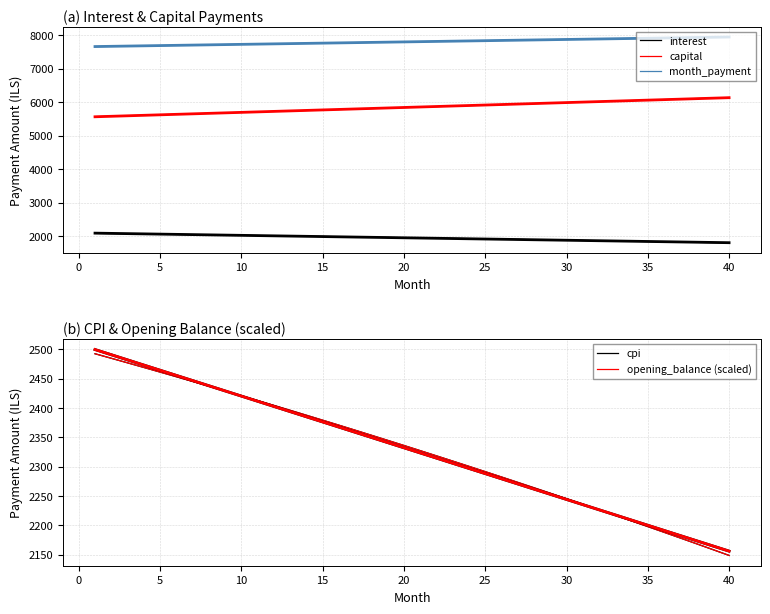

What is the difference between the maximum and minimum values in the opening_balance (scaled) series?

343.7